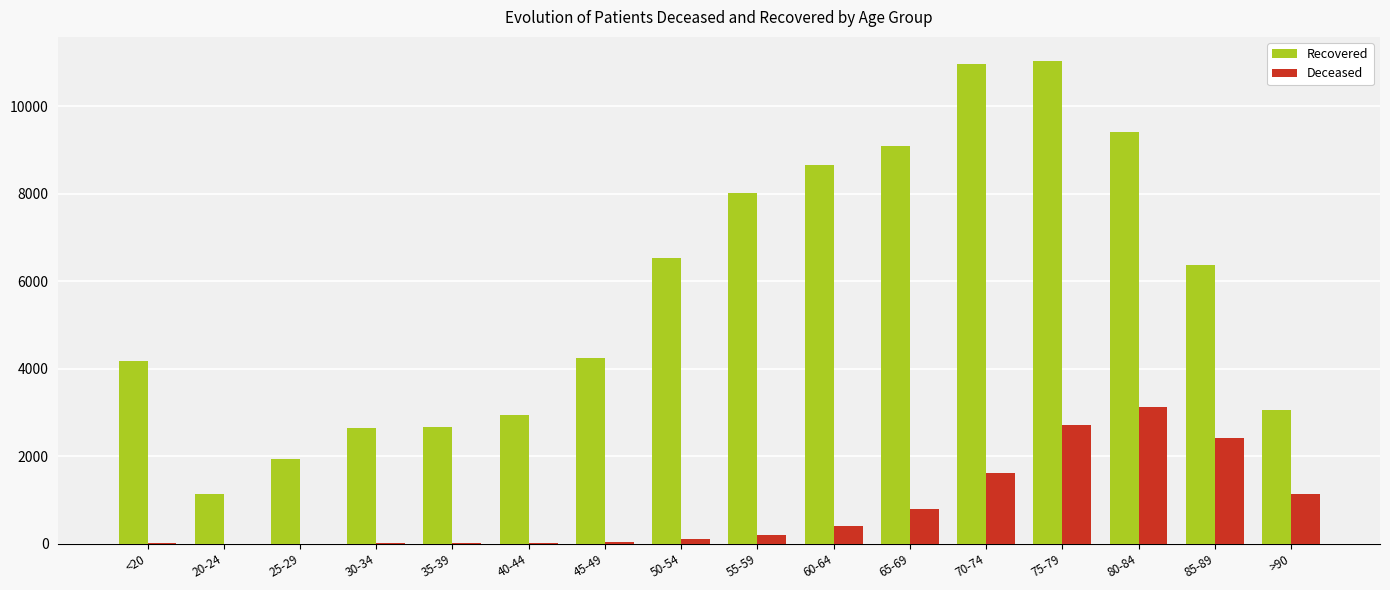

Which series has the largest total across all categories?

Recovered